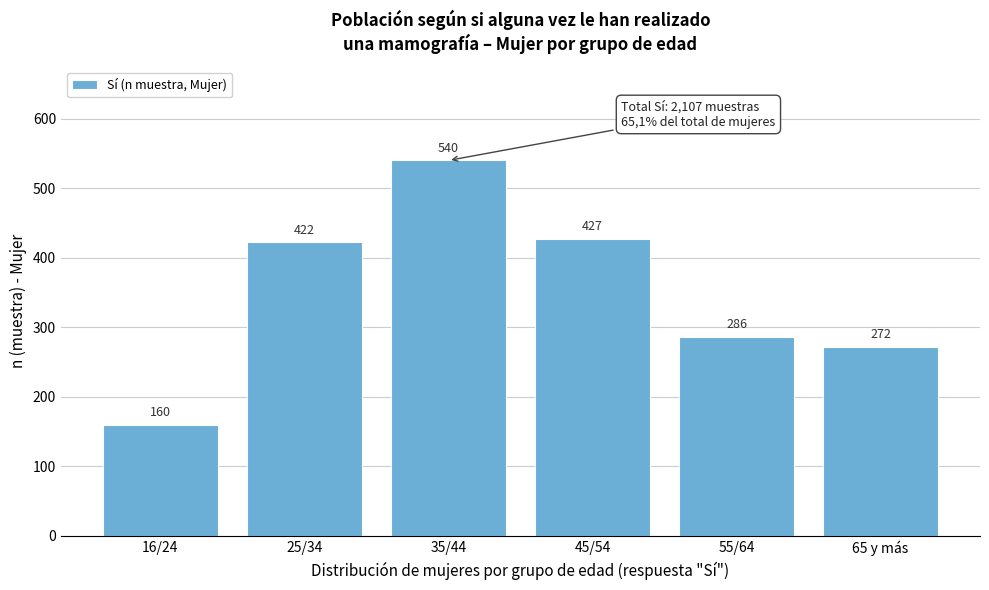

Reading left to right, list all the values displayed in this chart.

160	422	540	427	286	272